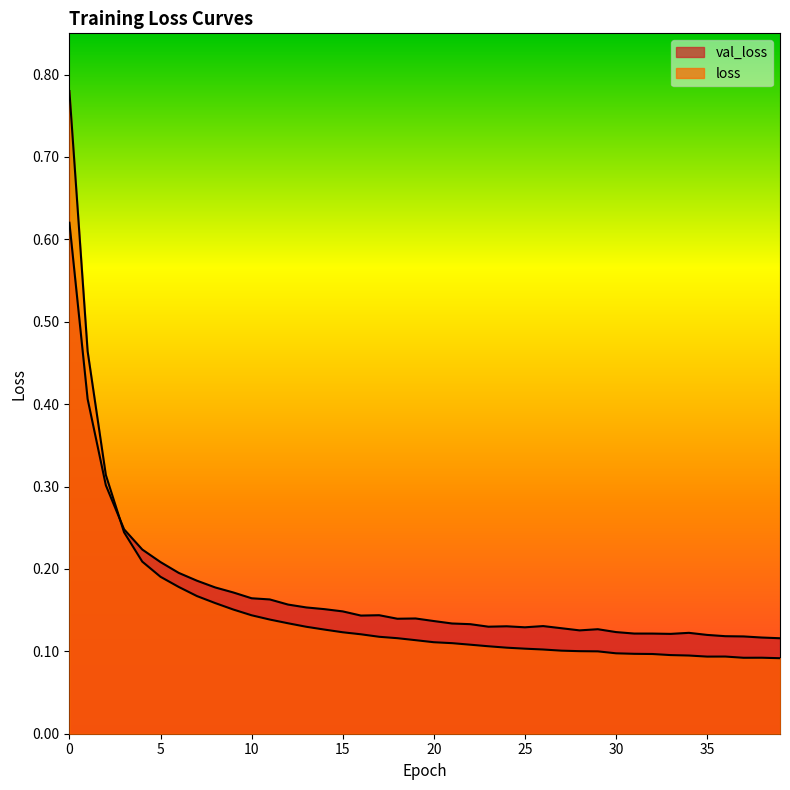

At how many categories does at least one series exceed 0?

40